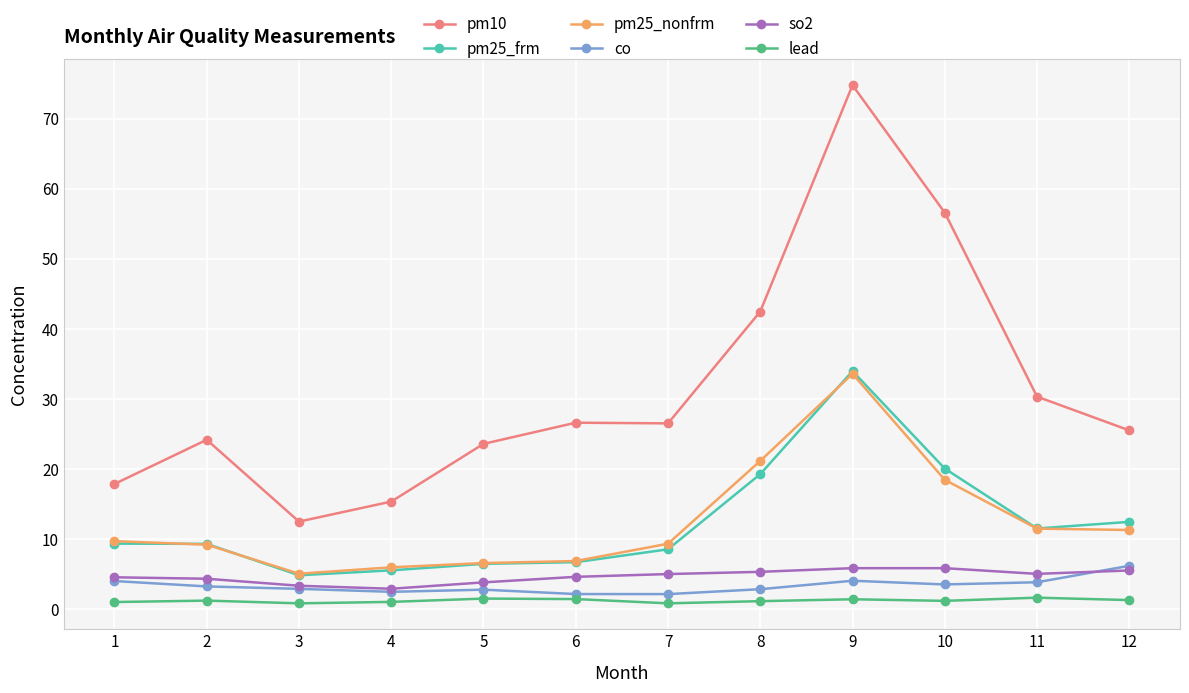

The lead series shows 1.4 at 9. True or false?

True